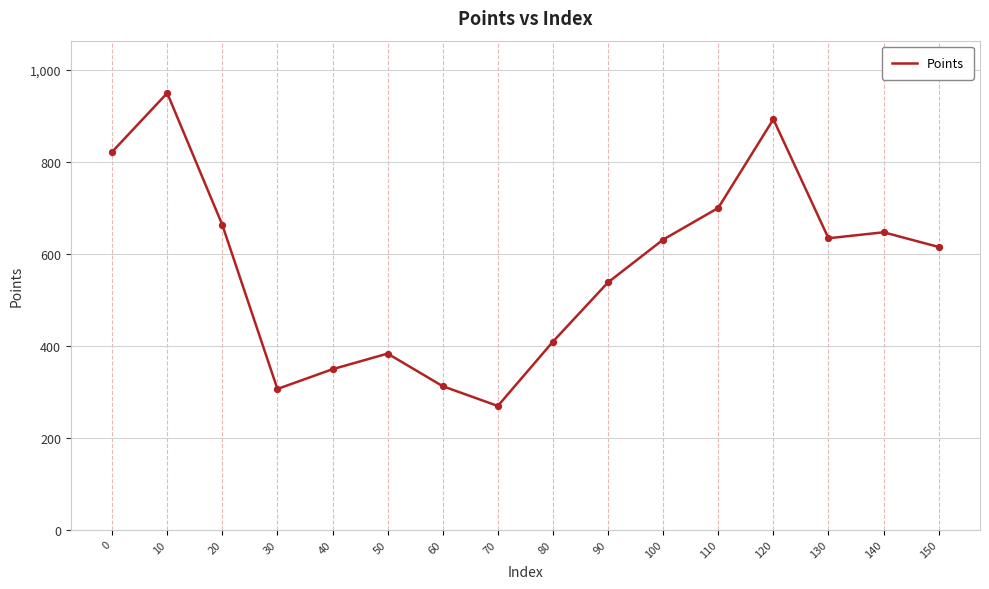

What is the ratio of the value at 30 to the value at 100?

0.5